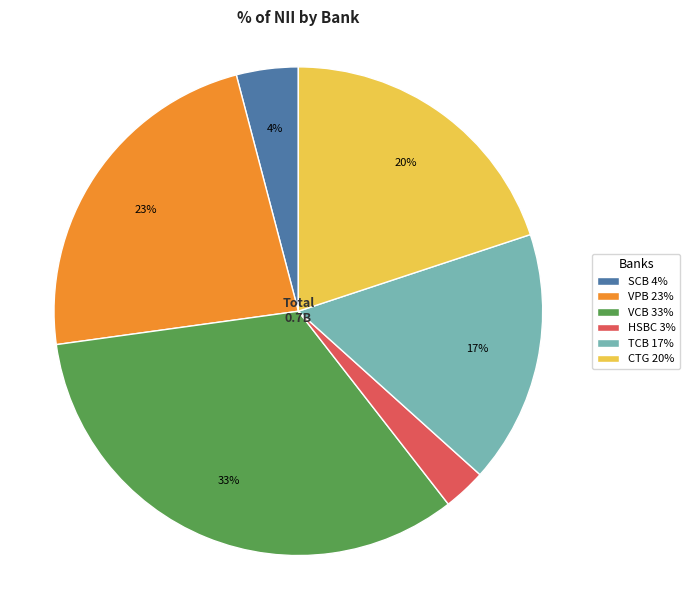

Is there a majority slice in this chart?

No